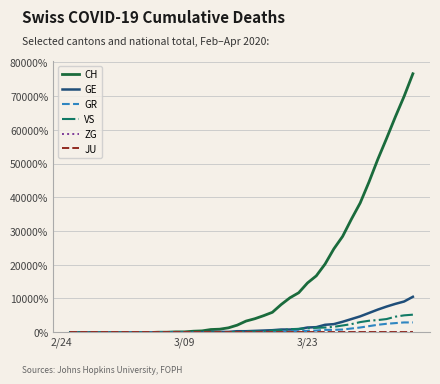

What is the greatest value displayed?

76600